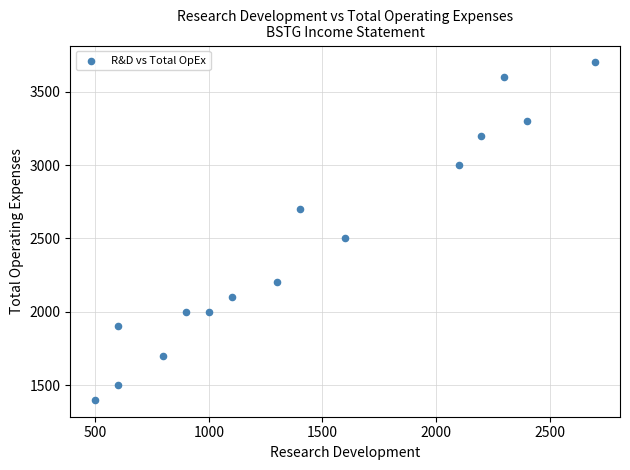

What is the range of Y values (max minus min)?

2300